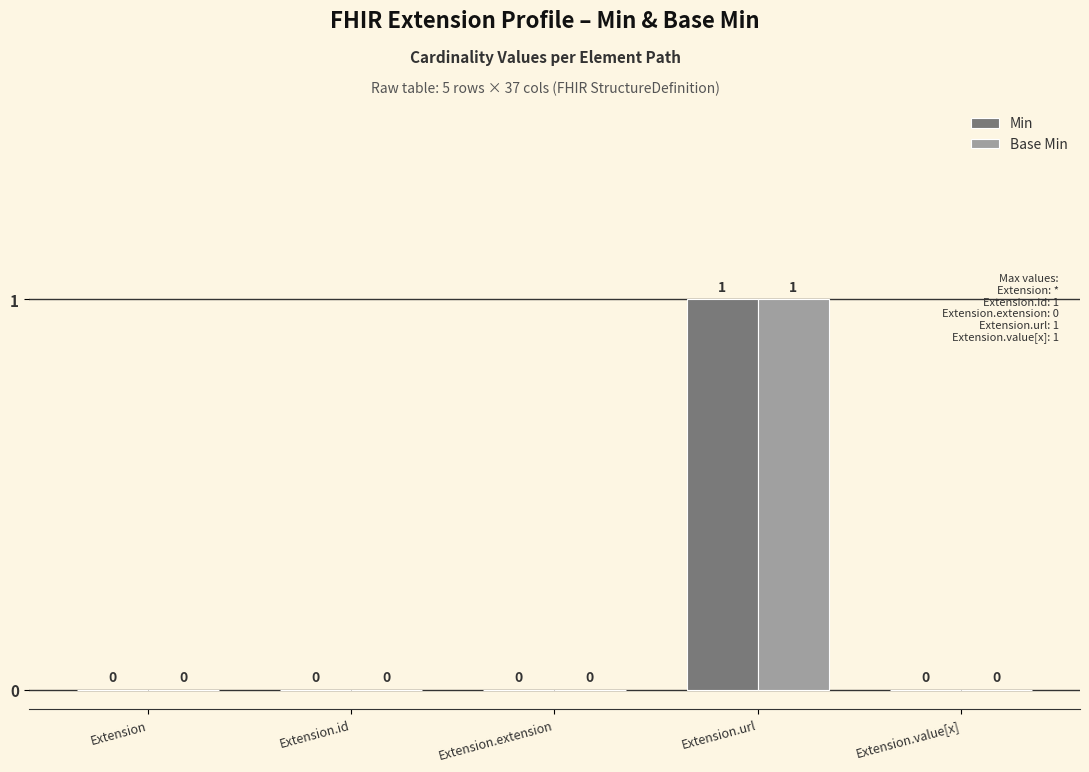

Is the value of Min at Extension greater than the value of Base Min at Extension.url?

No